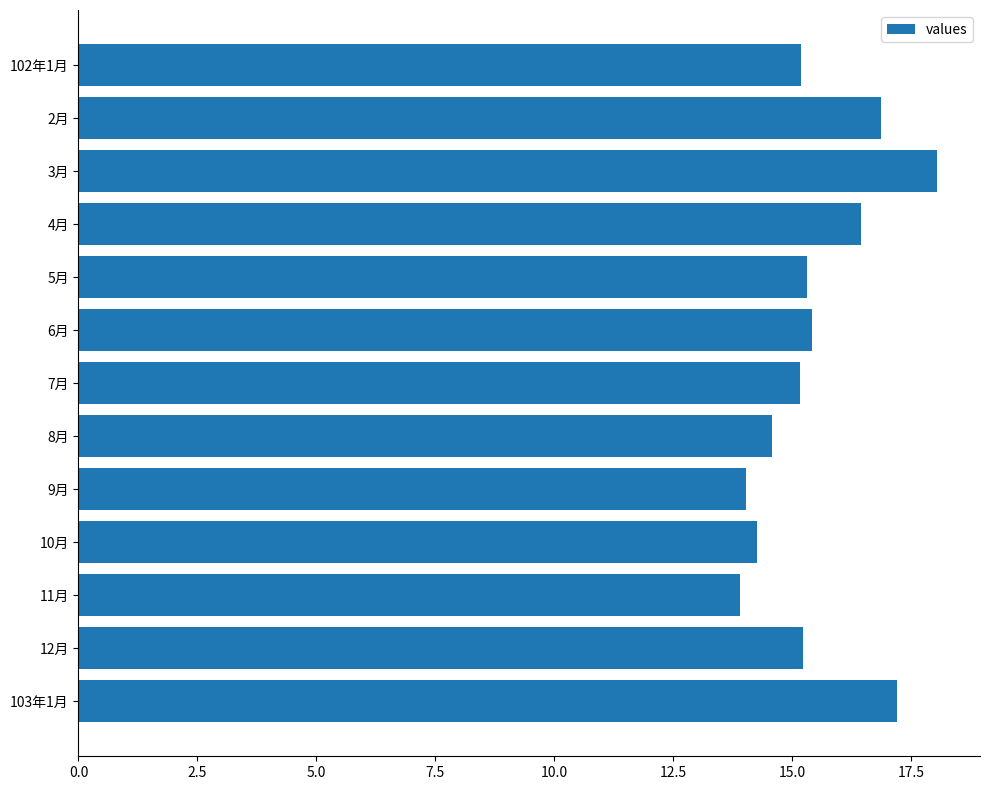

Between 15.0 and 9, which is larger?

9